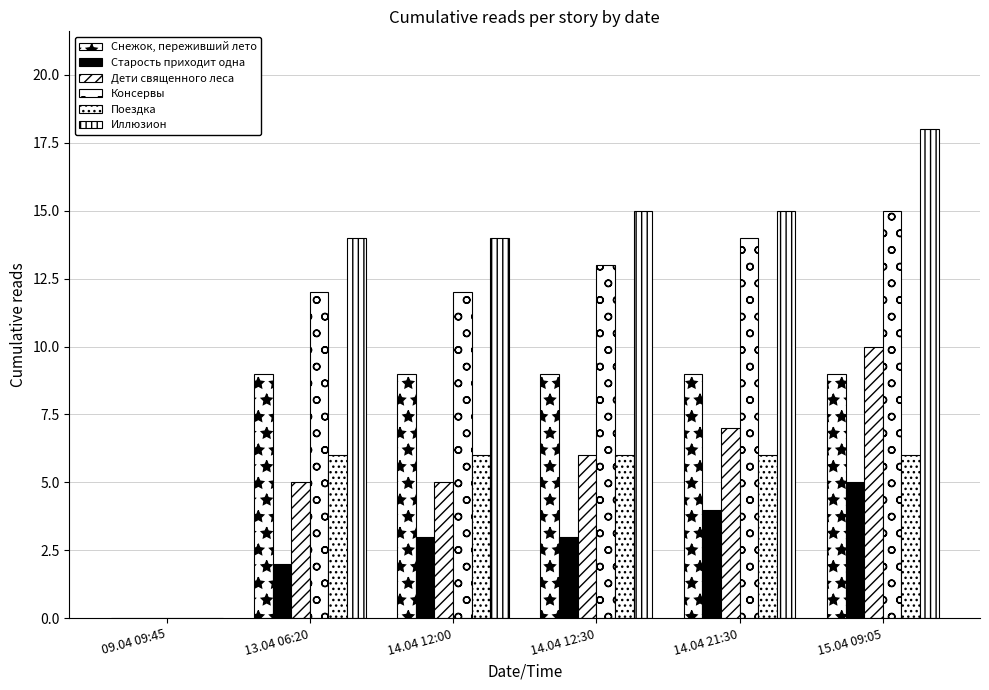

Between 14.04 12:00 and 14.04 21:30, which is larger?

14.04 12:00